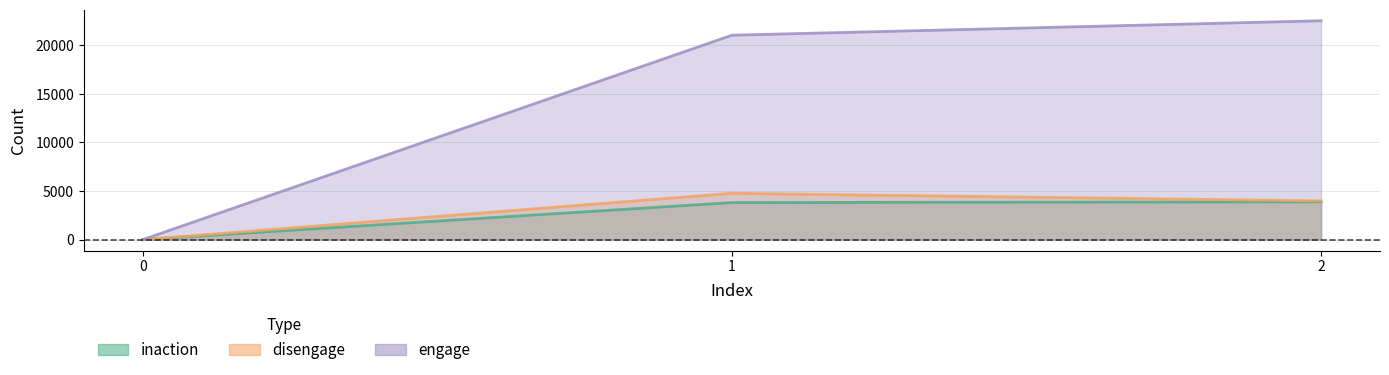

How many values in the disengage series exceed 3982?

1